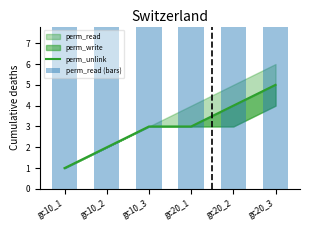

How many data points does each series have?

6